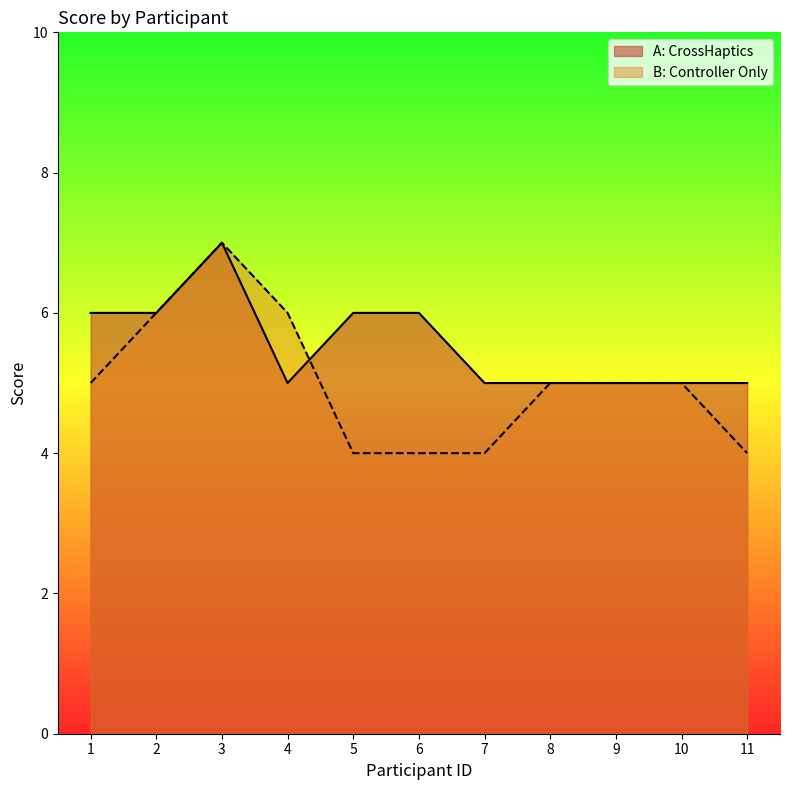

Where is A: CrossHaptics nearest to the value 6?

1